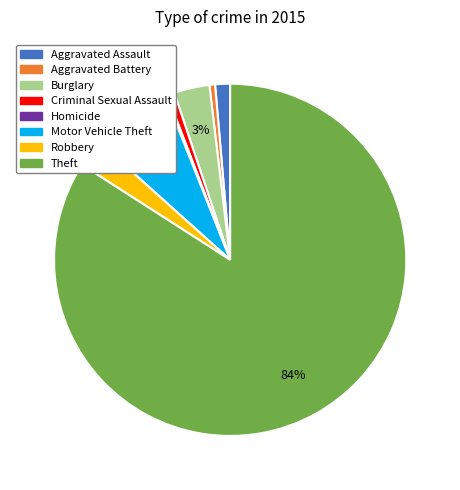

Which category has the biggest portion of the pie?

Theft